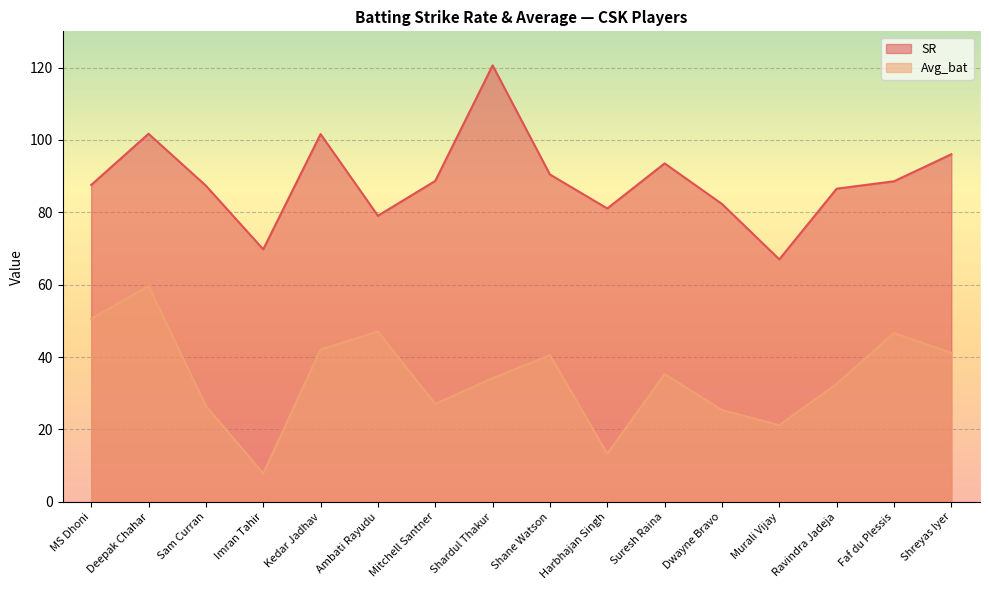

How many data points in SR are less than 88?

8